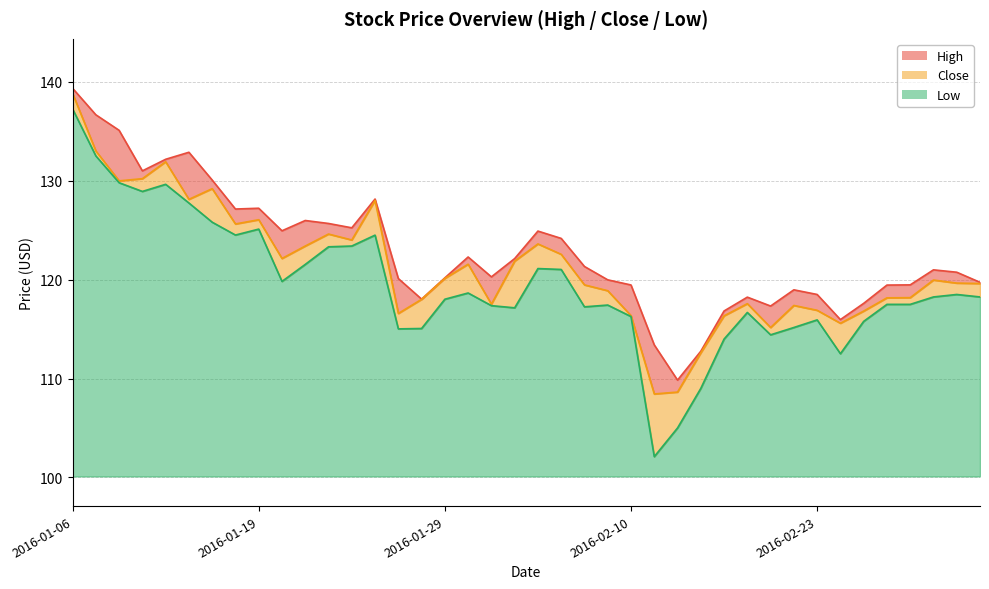

True or false: Close and Low cross at least once.

False